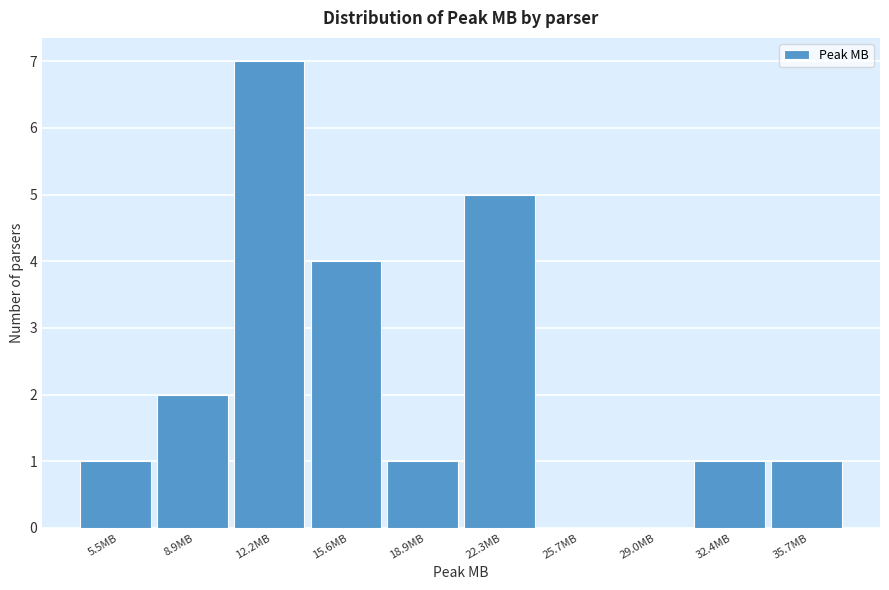

Reading right to left, transcribe all the data shown in this chart.

35.7MB=1	32.4MB=1	29.0MB=0	25.7MB=0	22.3MB=5	18.9MB=1	15.6MB=4	12.2MB=7	8.9MB=2	5.5MB=1